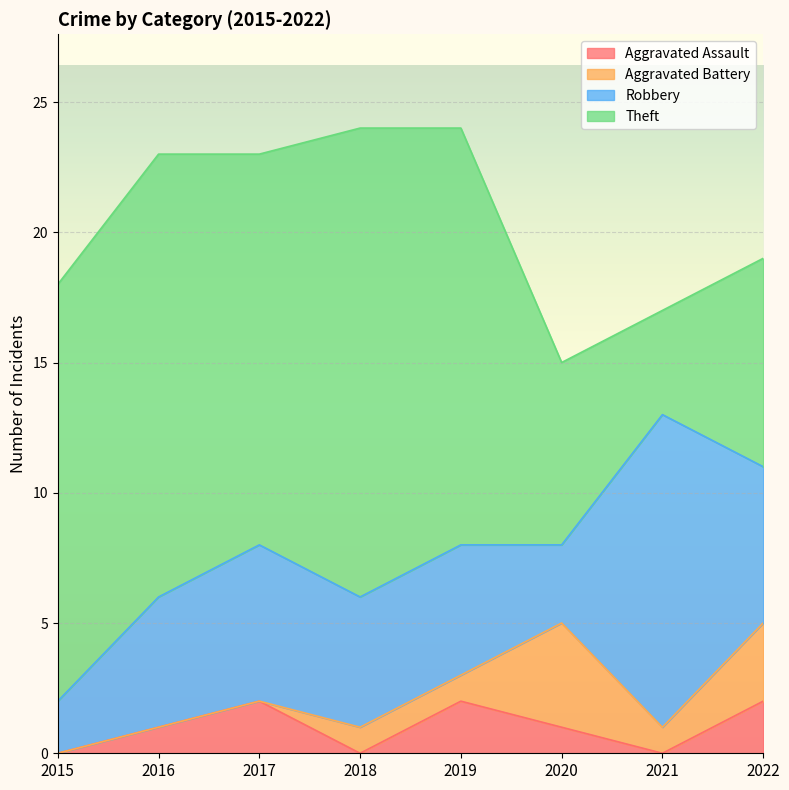

Does the chart display data point markers on the line(s)?

No